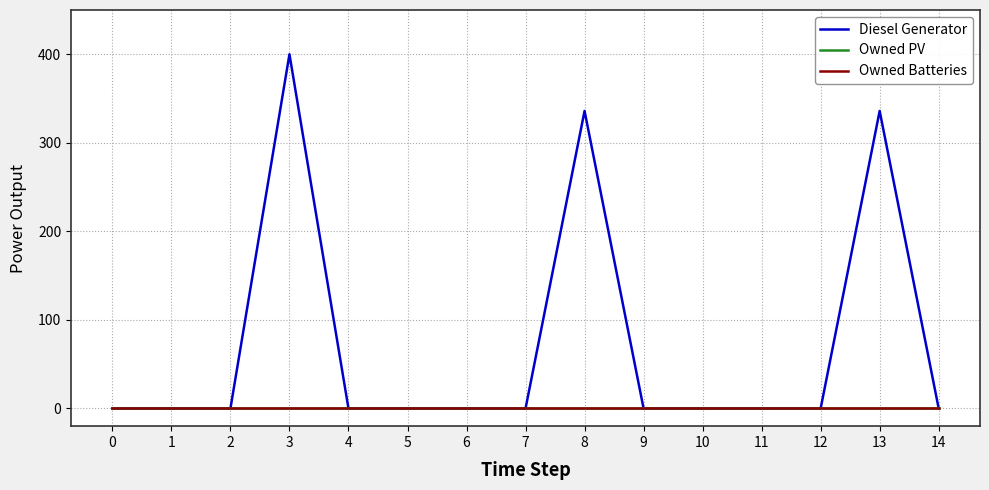

Does the chart display data point markers on the line(s)?

No